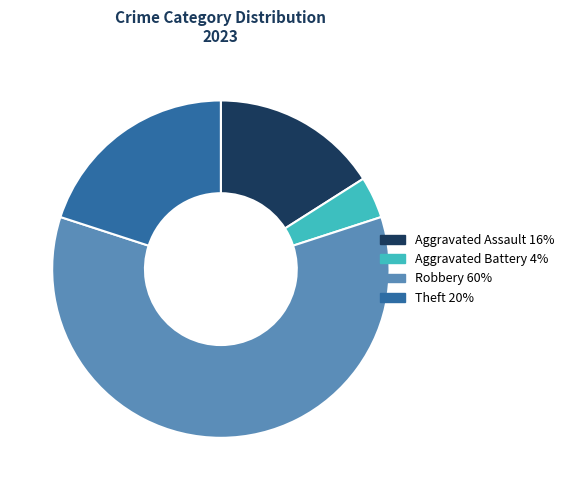

Is there any slice that represents more than half of the pie?

Yes